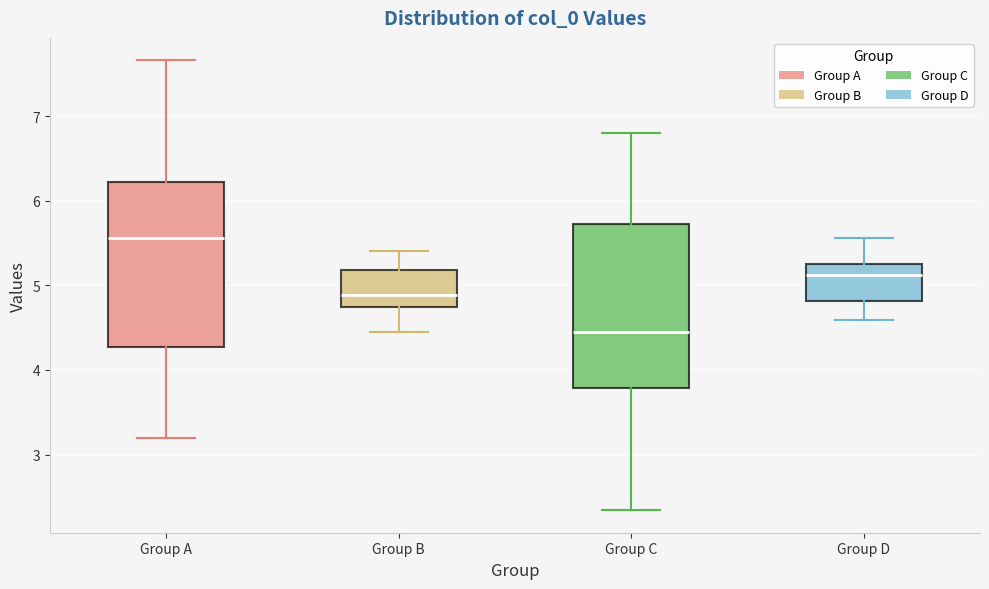

Reading left to right, transcribe this box plot: for each box, give where its median line is, the range the box spans, and where its two whiskers end, as read against the y-axis. The values are not printed on the chart, so give them approximately, as read against the axis.

Group A: median 5.6, box 4.3 to 6.2, whiskers 3.2 to 7.7
Group B: median 4.9, box 4.7 to 5.2, whiskers 4.4 to 5.4
Group C: median 4.4, box 3.8 to 5.7, whiskers 2.3 to 6.8
Group D: median 5.1, box 4.8 to 5.3, whiskers 4.6 to 5.6